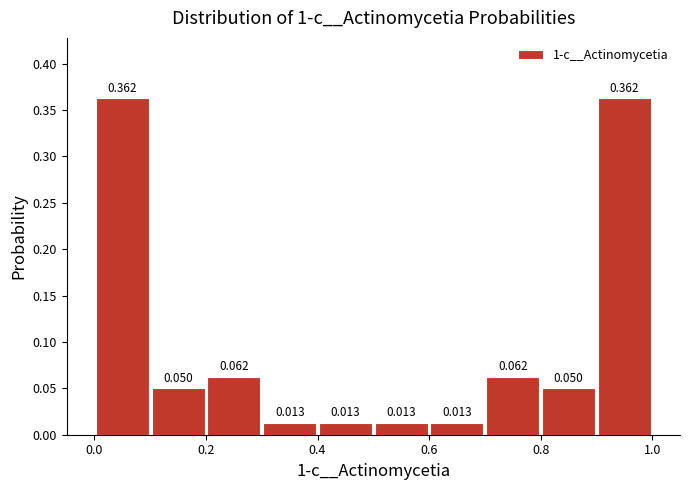

What is the height of the bar covering 0.5 to 0.6 on the x-axis? The bar edges are not printed on the chart, so give them approximately, as read against the axis.

0.013